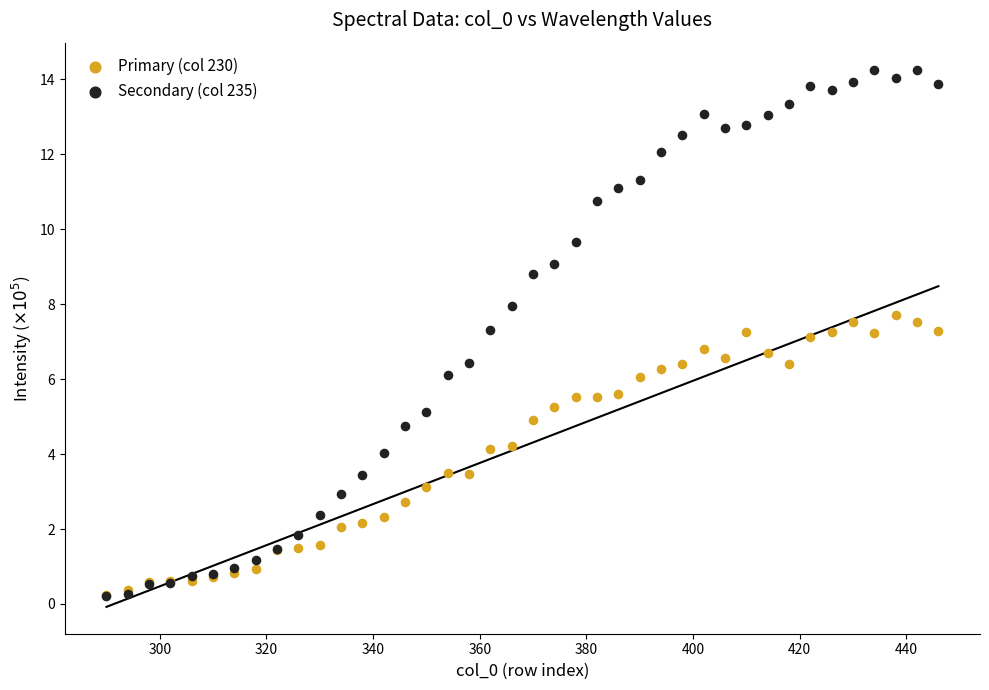

What are all the series names shown in the legend?

Primary (col 230), Secondary (col 235)